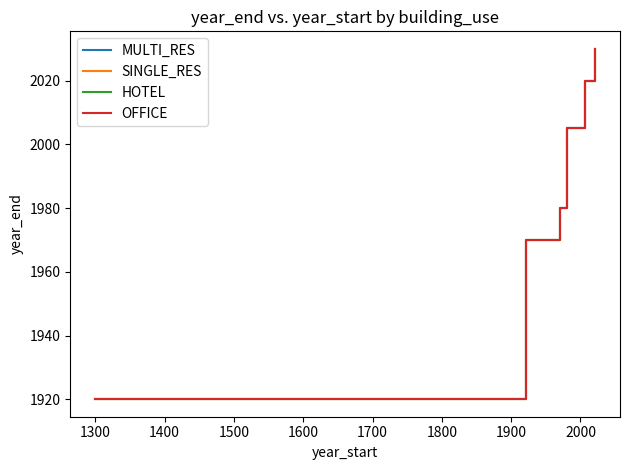

What is the maximum value shown in the chart?

2030